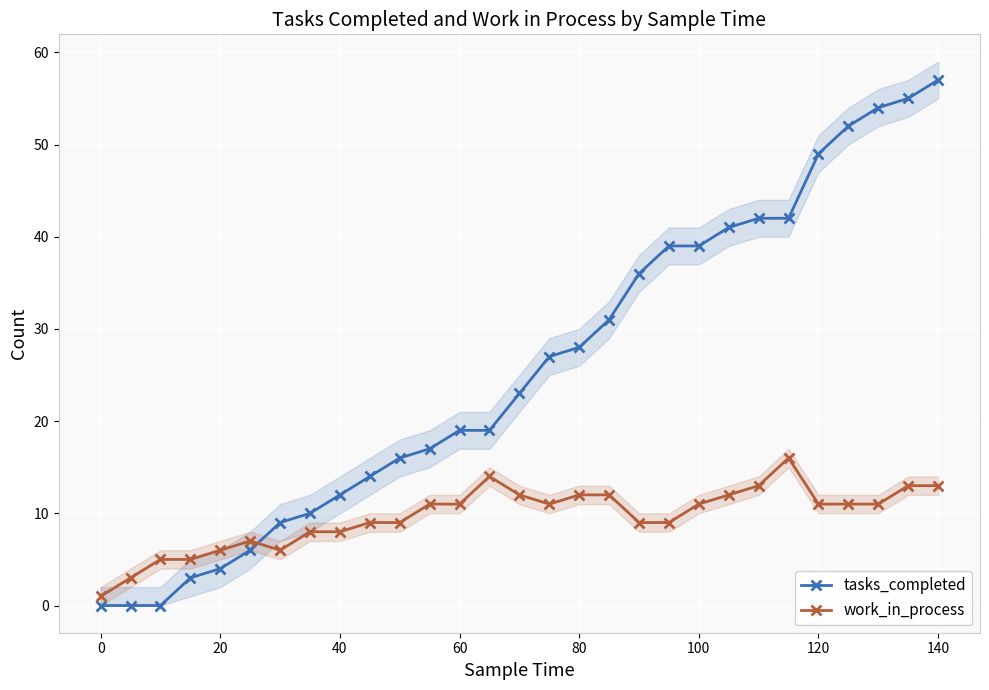

True or false: work_in_process and tasks_completed cross at least once.

True